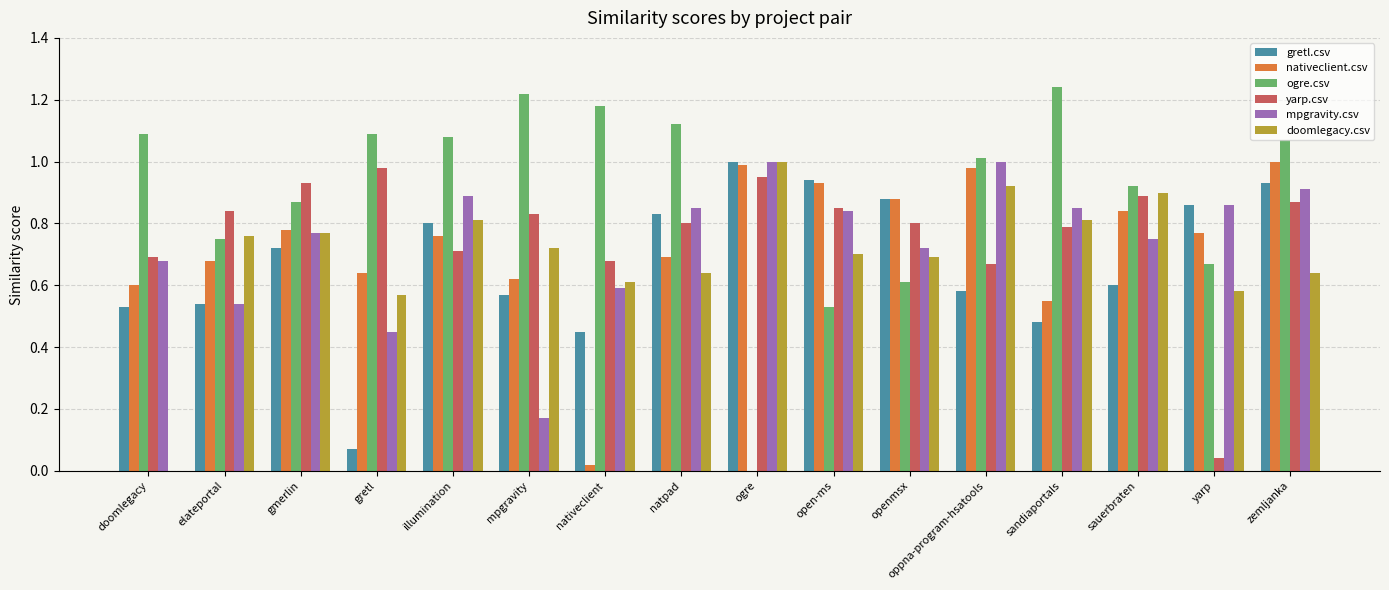

Which category has the highest value in the doomlegacy.csv series?

ogre